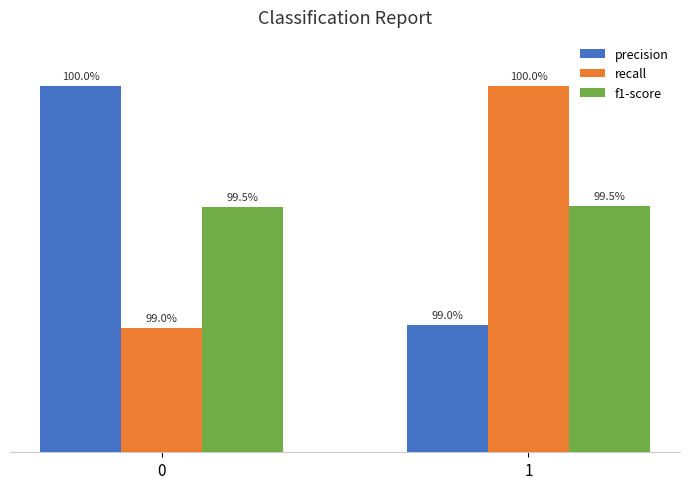

Reading right to left, transcribe all the data shown in this chart.

precision: 1.0	1.0
recall: 1.0	1.0
f1-score: 1.0	1.0